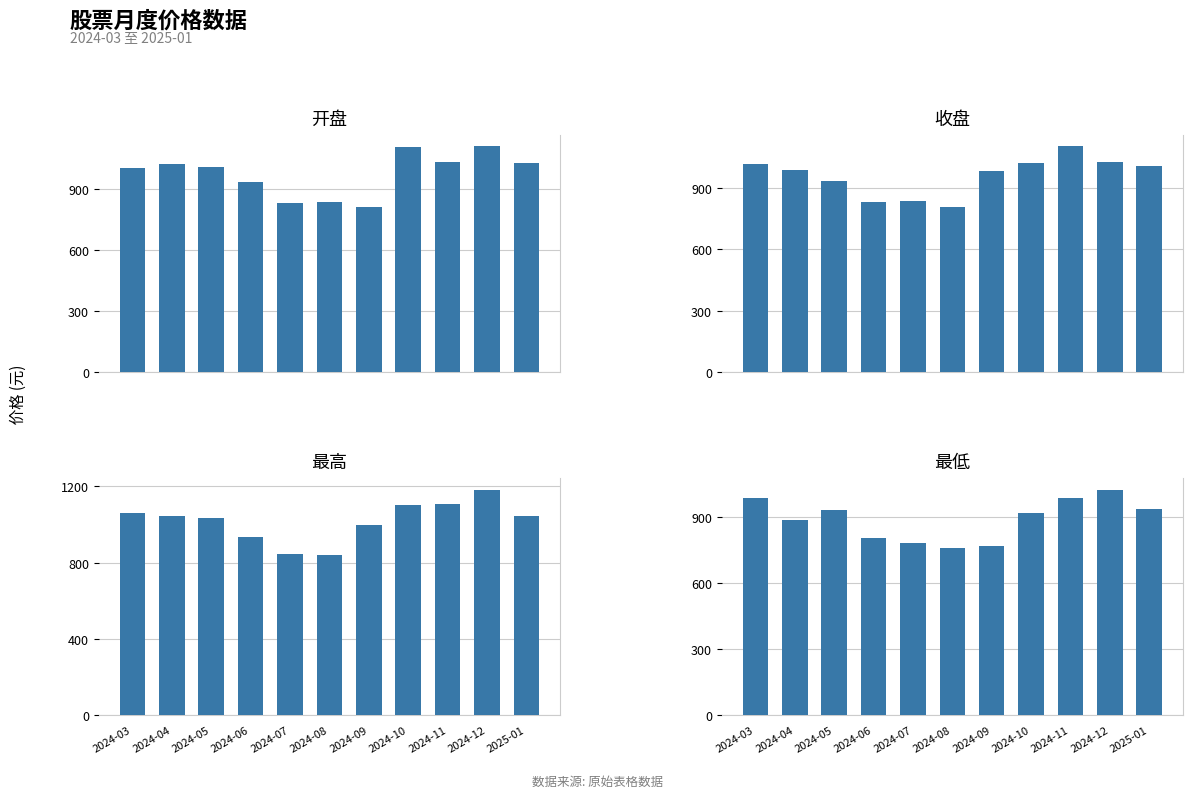

What is the label of the 3rd bar from the right?

2024-11